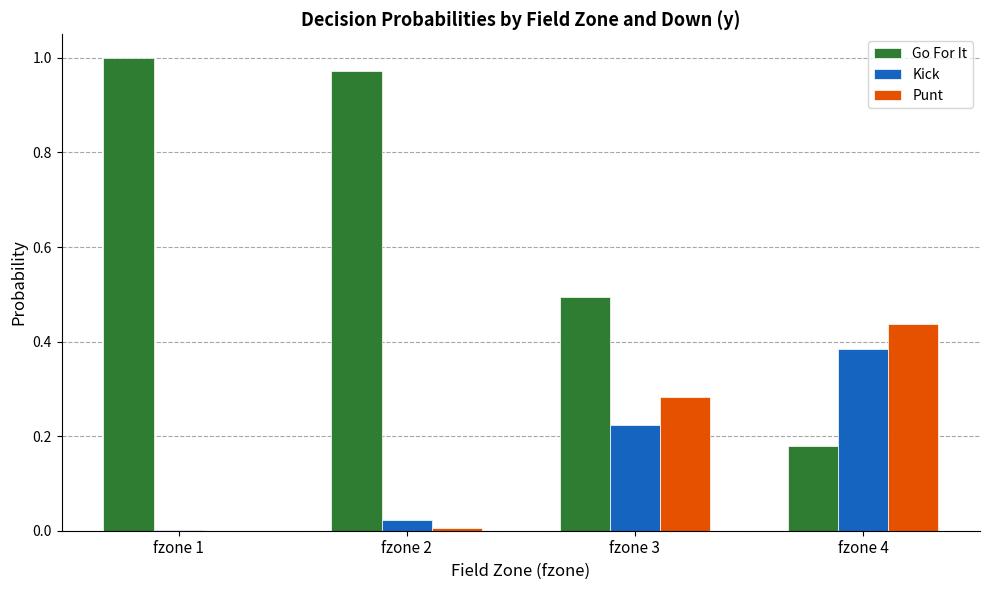

Is the value of Go For It at fzone 3 greater than the value of Kick at fzone 1?

Yes